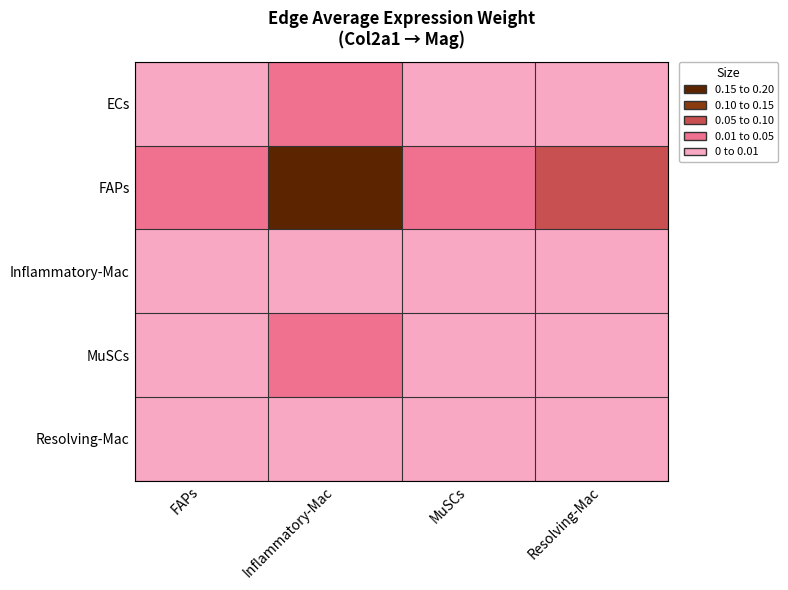

Rank the series by their maximum value, from highest to lowest.

FAPs, MuSCs, ECs, Inflammatory-Mac, Resolving-Mac